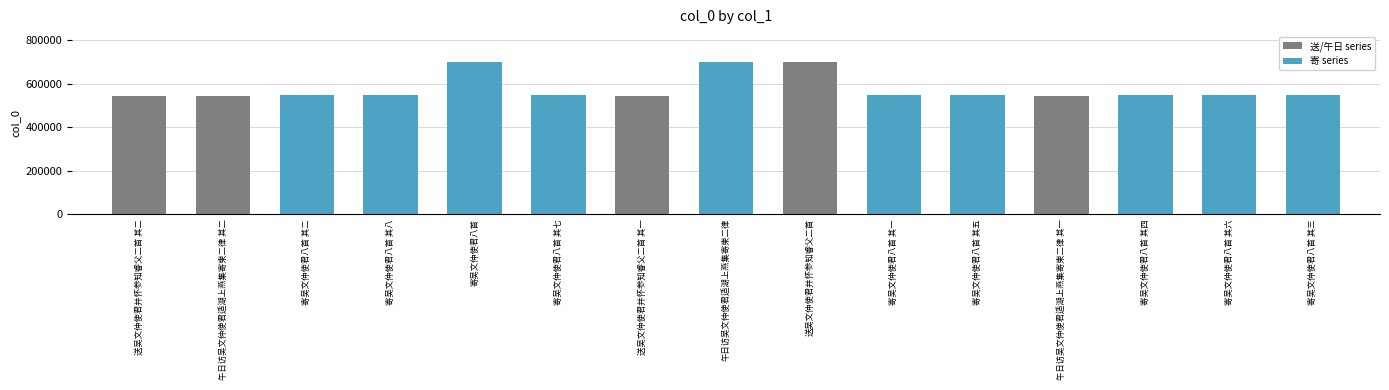

What is the sum of all values?

8635251